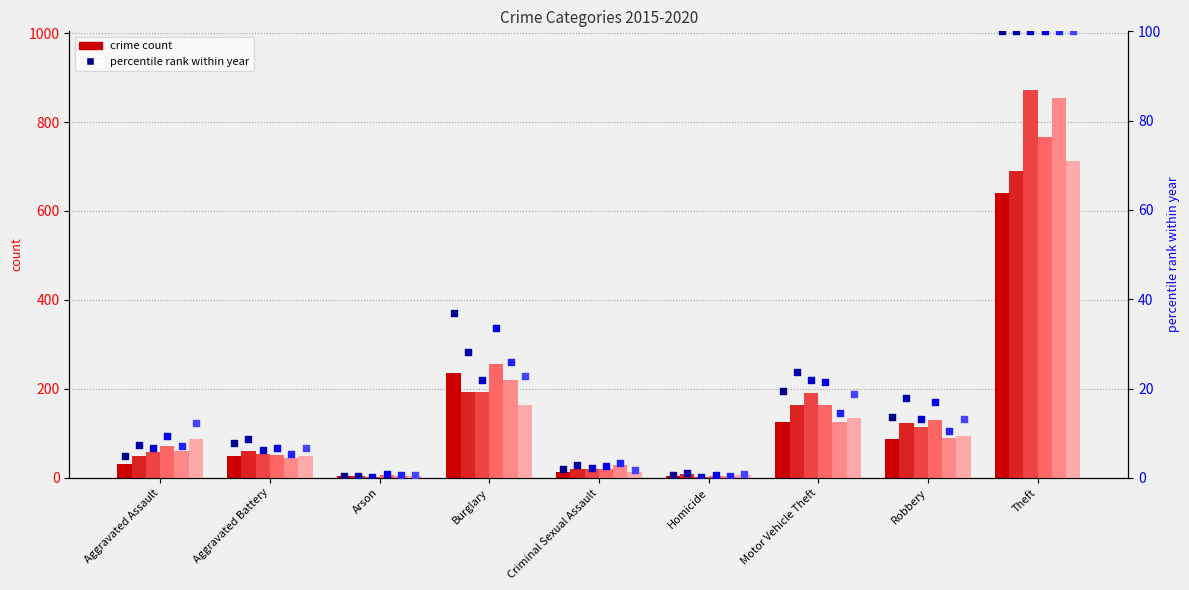

Which series reaches the minimum Y coordinate?

2017